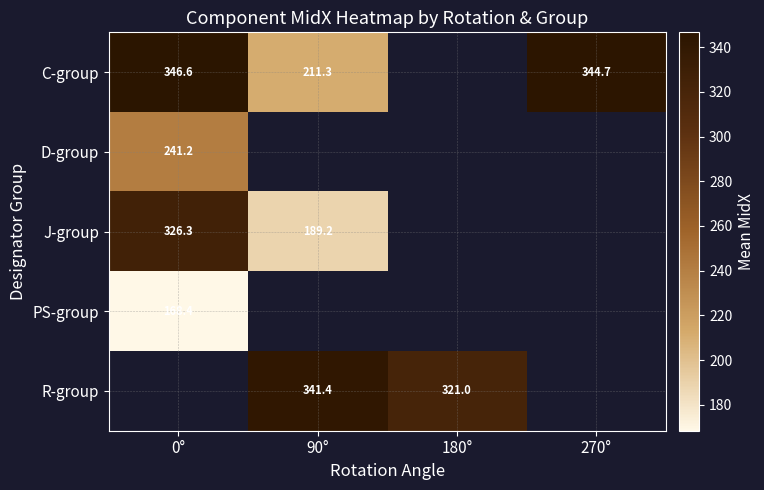

The J-group series shows 518.7 at 0°. True or false?

False